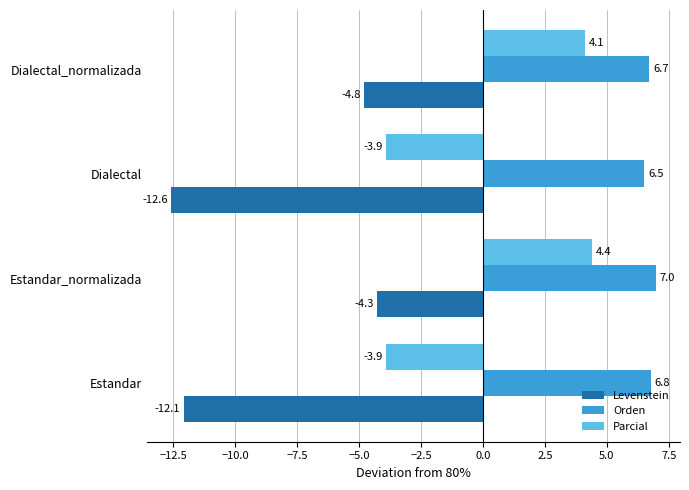

What is the difference between the Parcial values at Dialectal and Dialectal_normalizada?

8.0